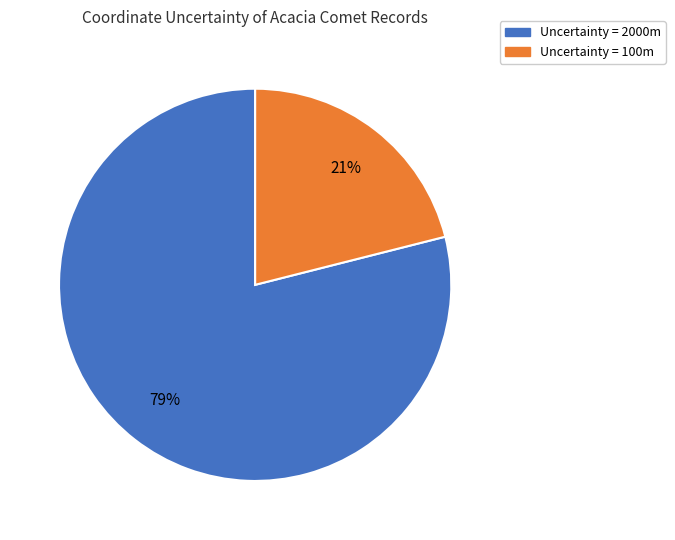

Is there a majority slice in this chart?

Yes